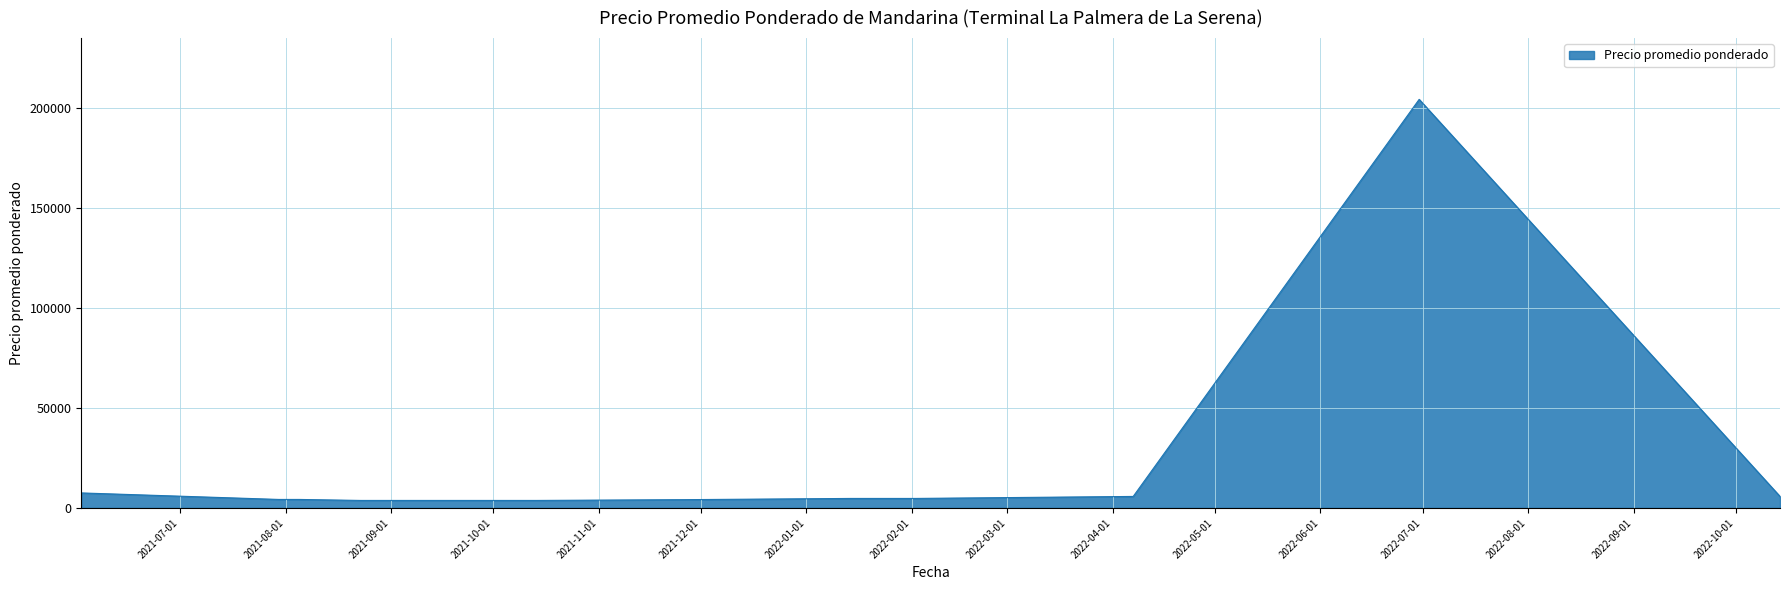

What is the average value?

21409.7